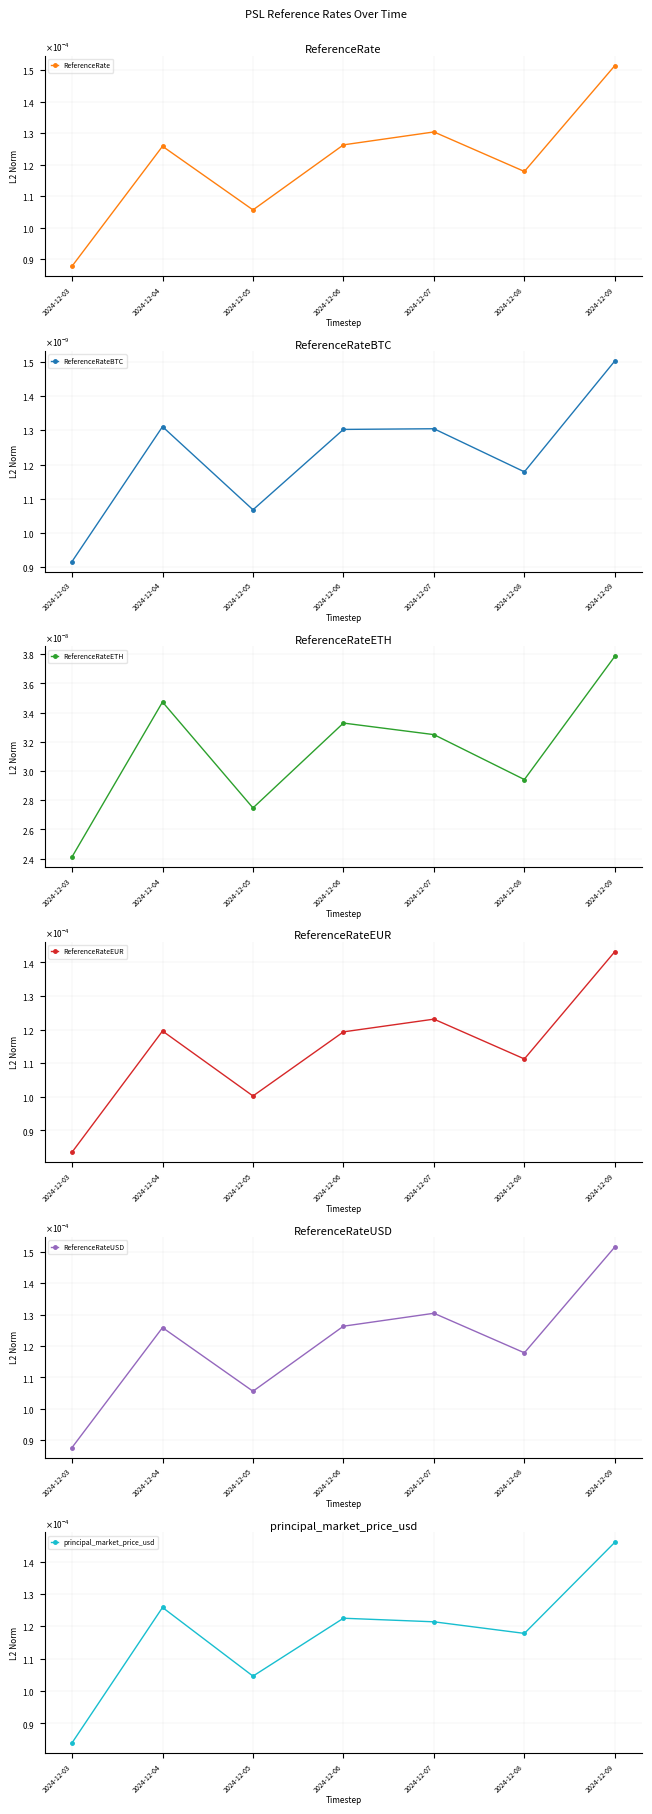

How many lines are shown in the chart?

6